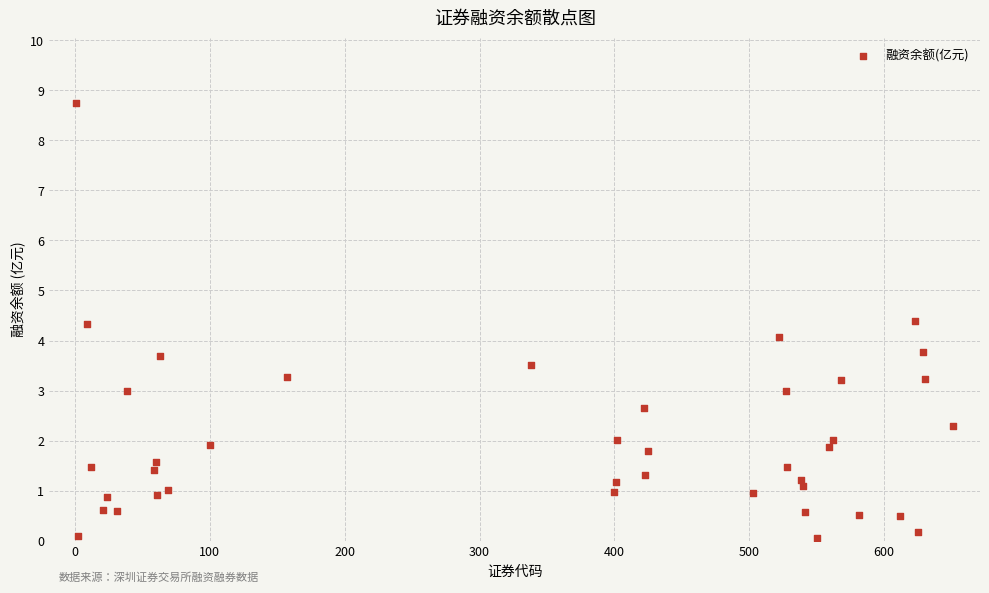

What is the range of X values (max minus min)?

650.0